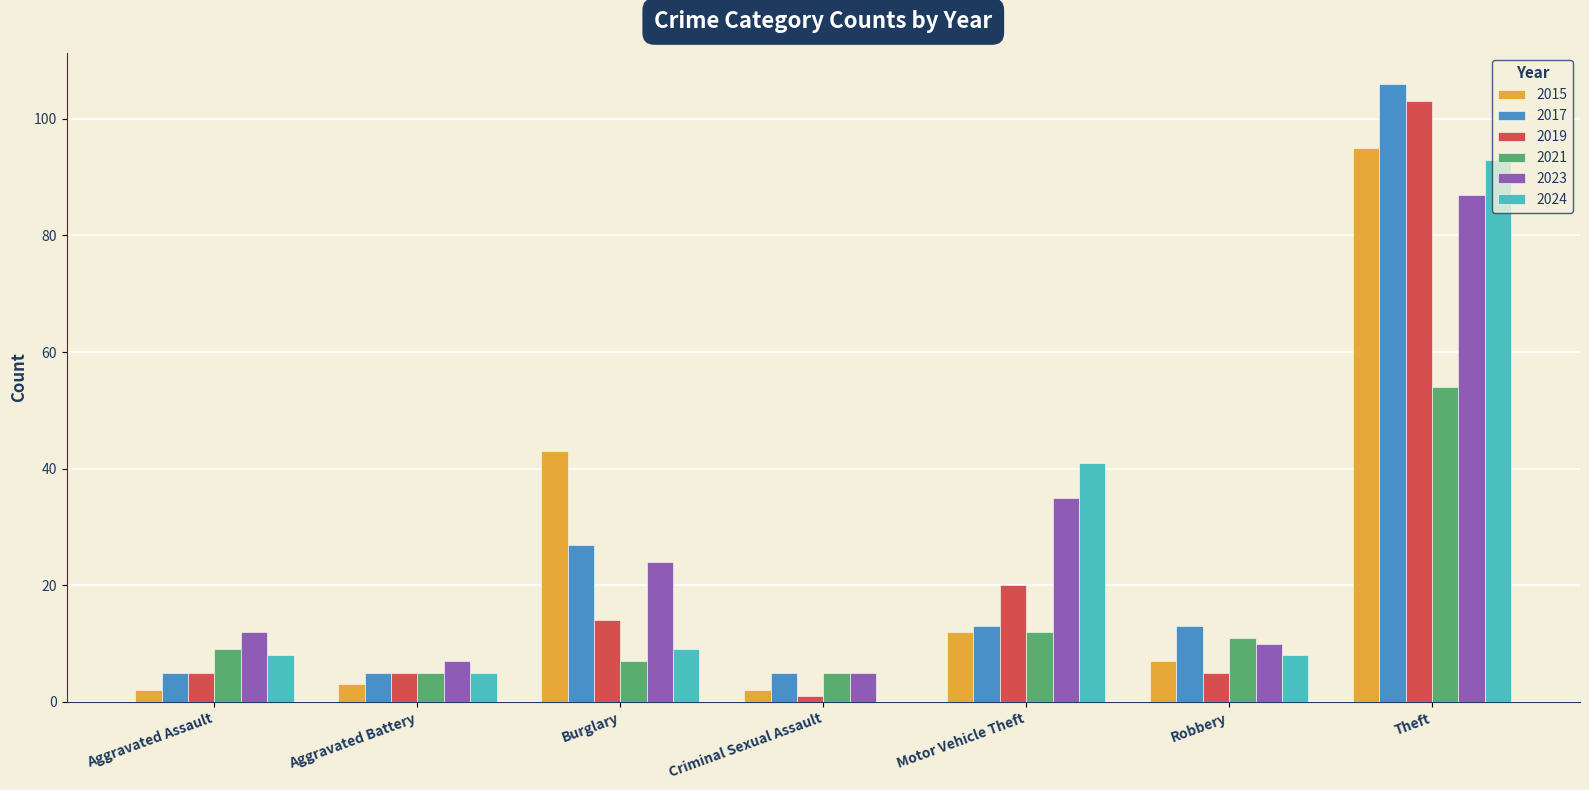

How many data points does each series have?

7